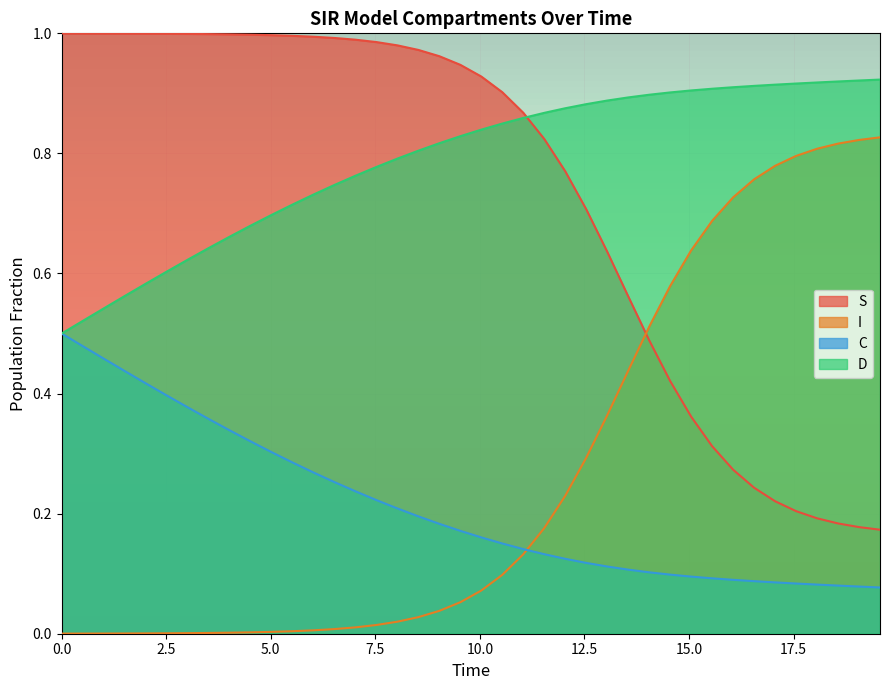

List the series in order of their peak value, highest first.

S, D, I, C